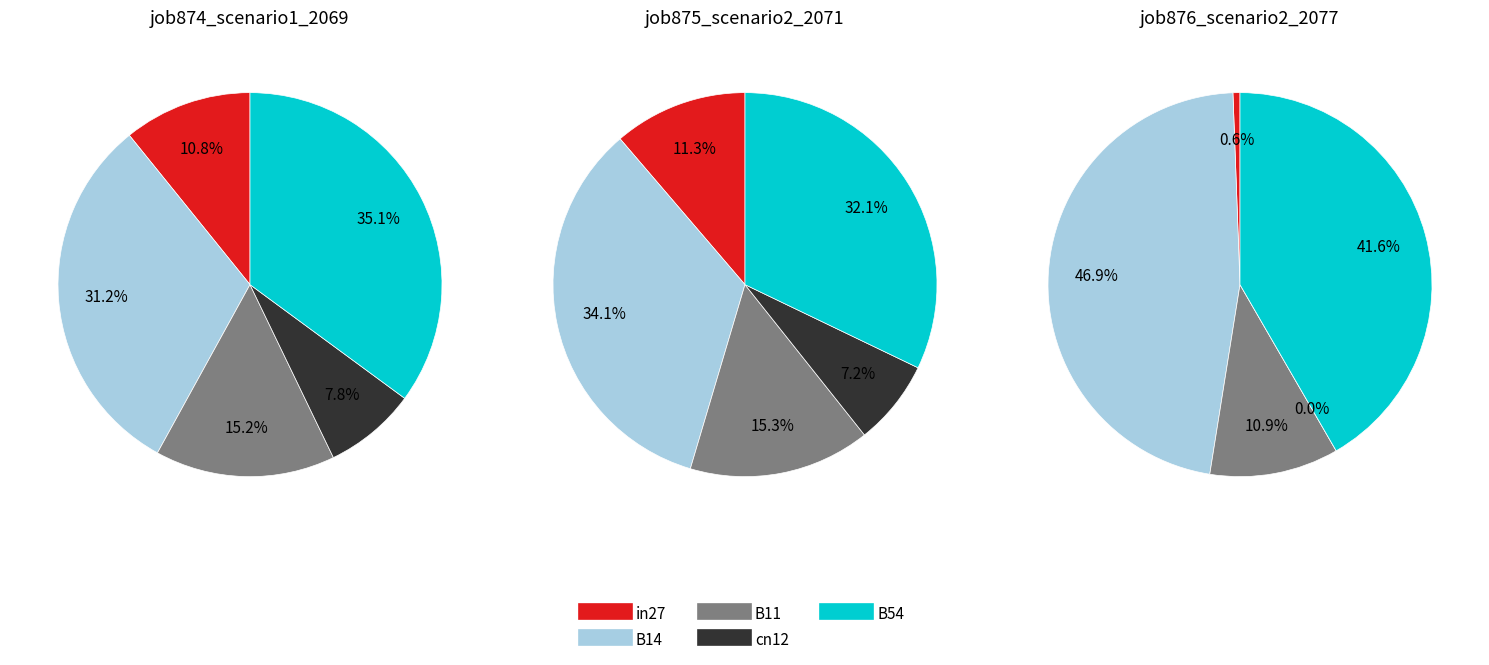

To the nearest percent, what percentage of the pie is cn12?

7%